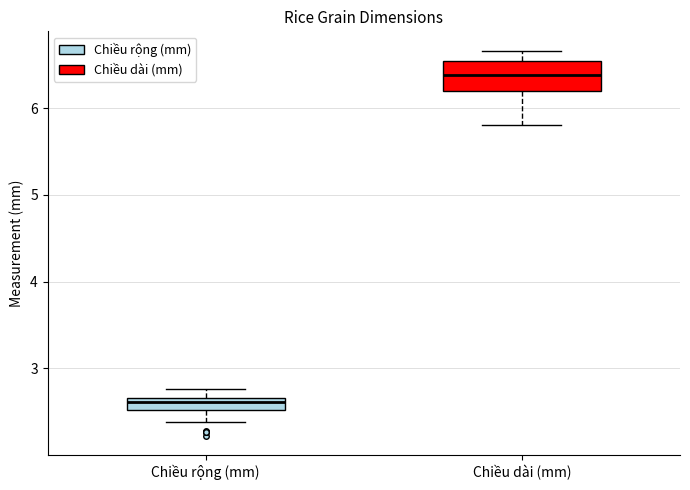

Which box has the lowest median line?

Chiều rộng (mm)